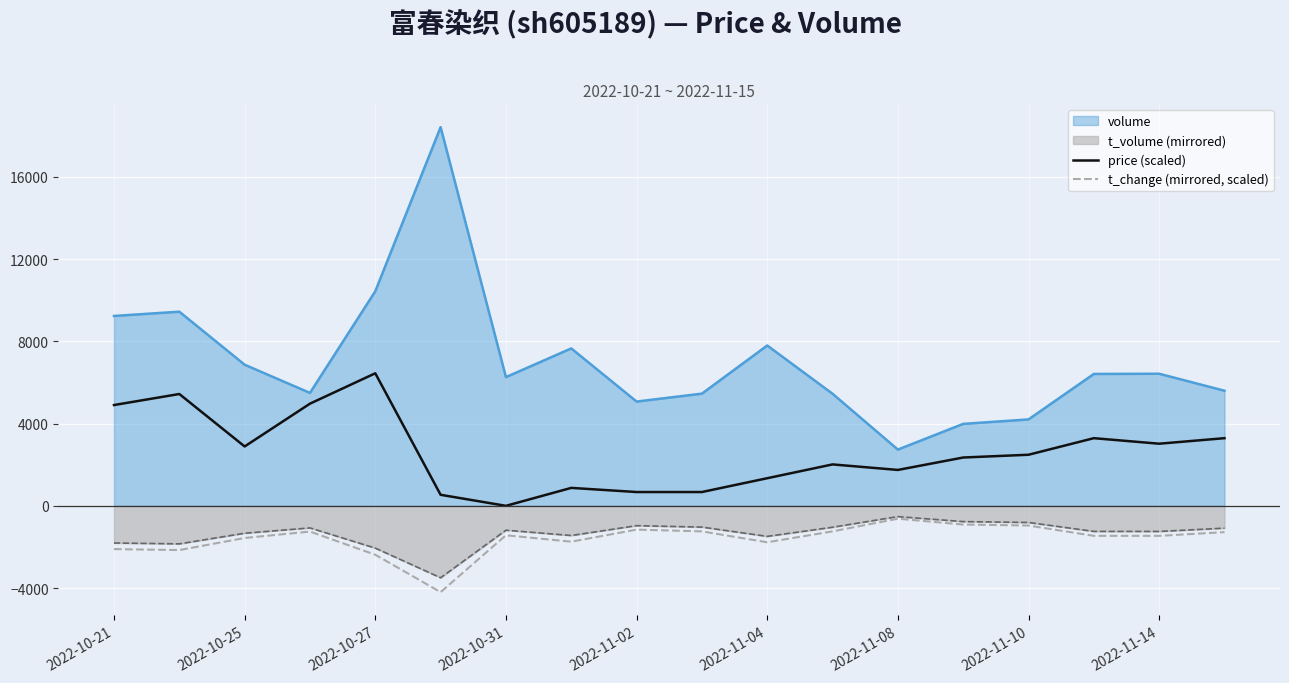

The value of volume at 2022-11-02 is 5071.0. True or false?

True